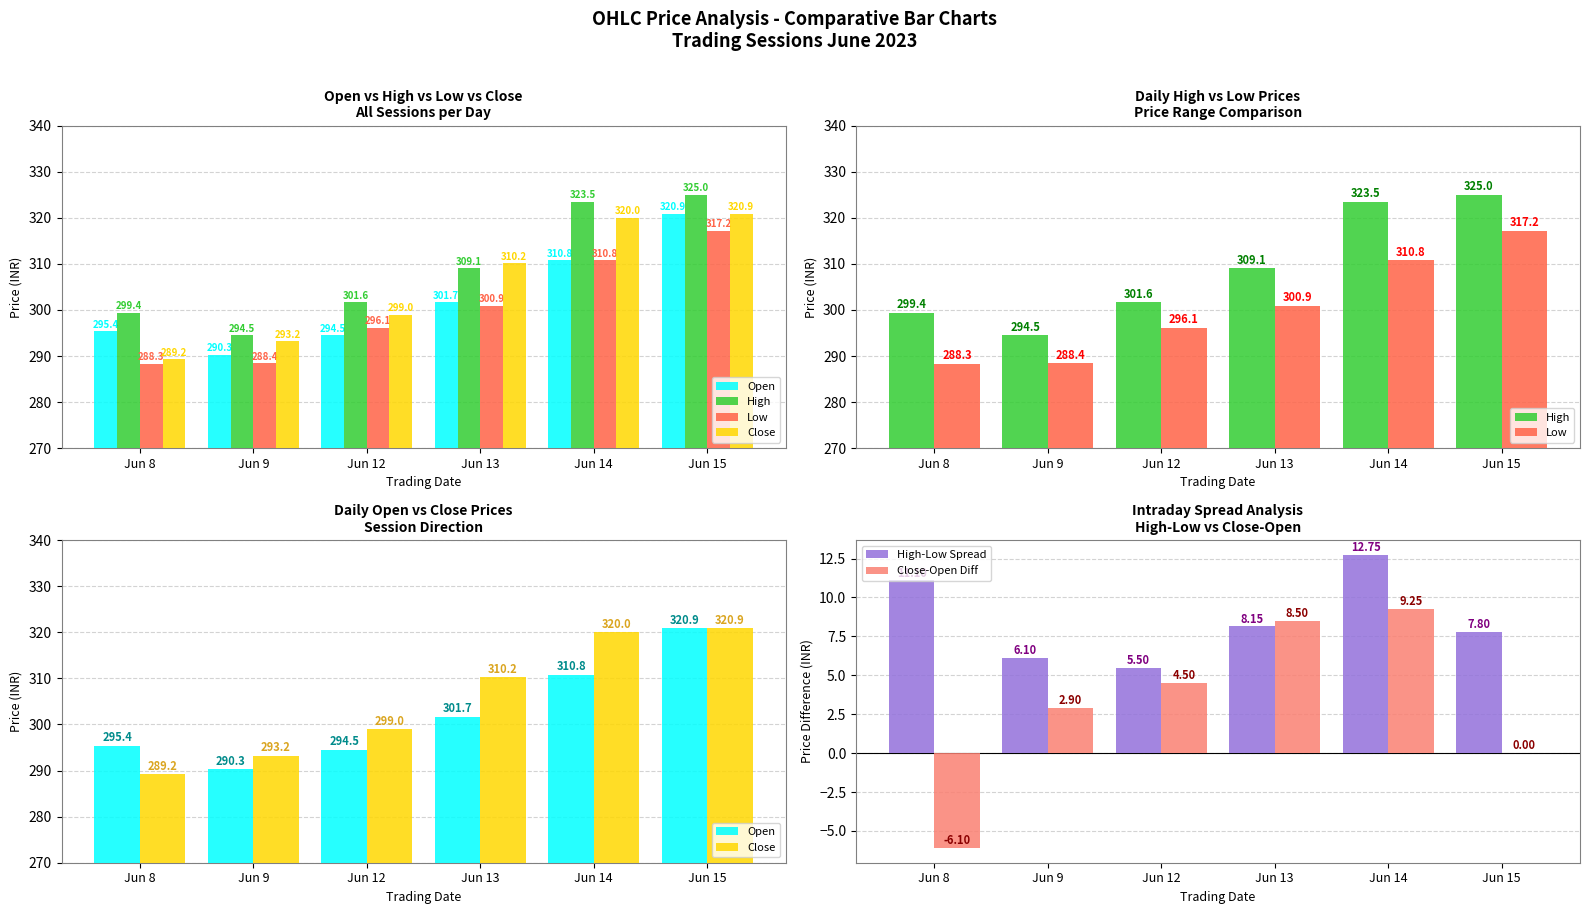

At how many categories does at least one series exceed 35?

6